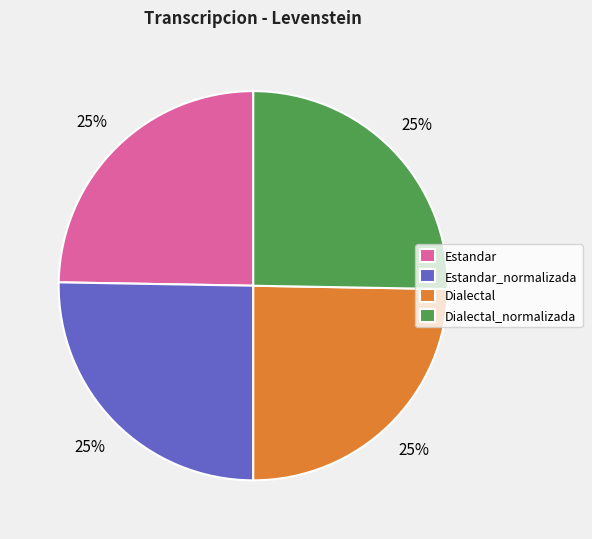

To the nearest percent, what is the combined percentage of Estandar_normalizada and Estandar?

50%